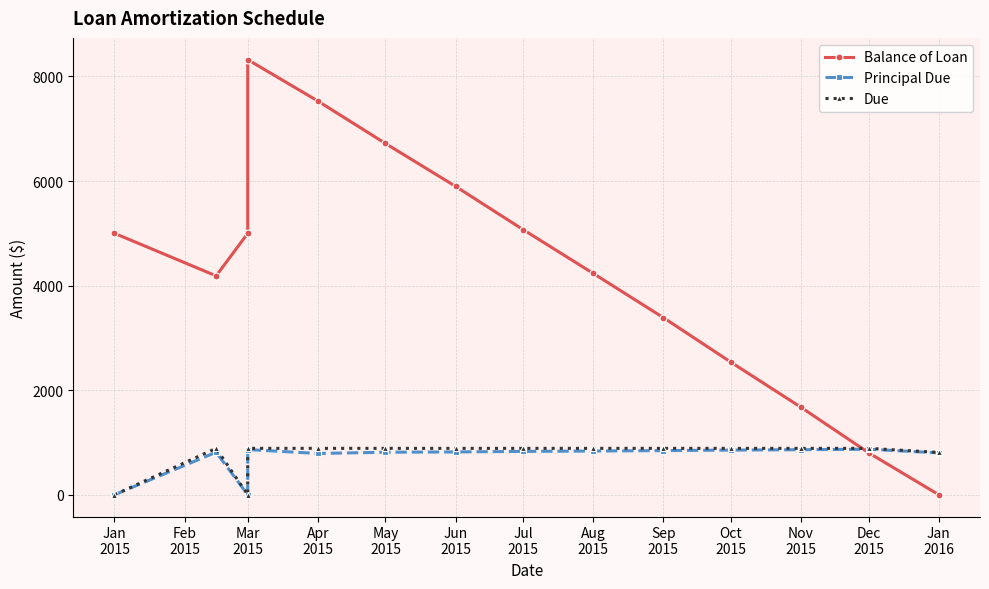

Is this an area chart (filled region under the line)?

No